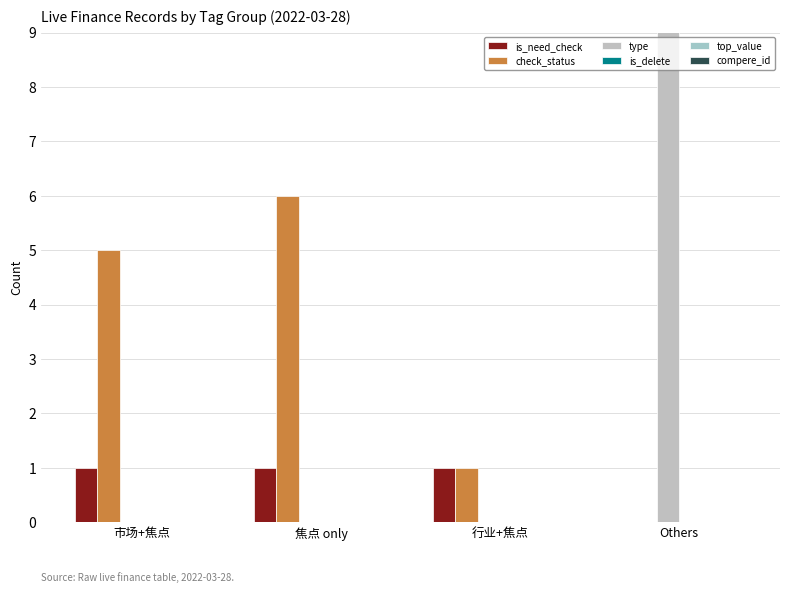

At which label is top_value closest to 0?

市场+焦点